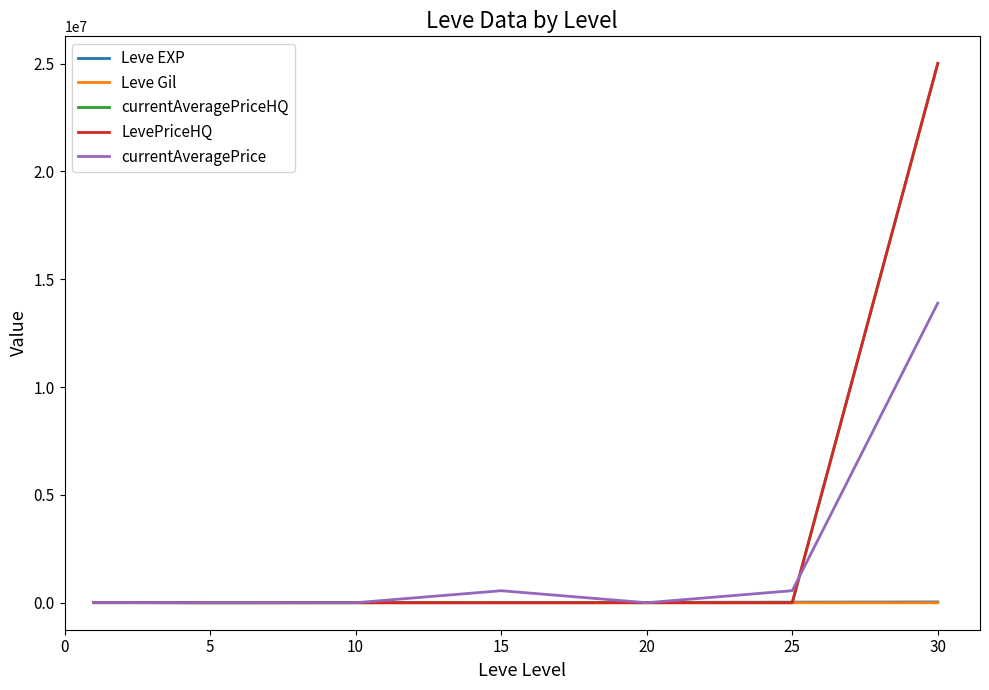

Which series has the largest range (max minus min)?

LevePriceHQ